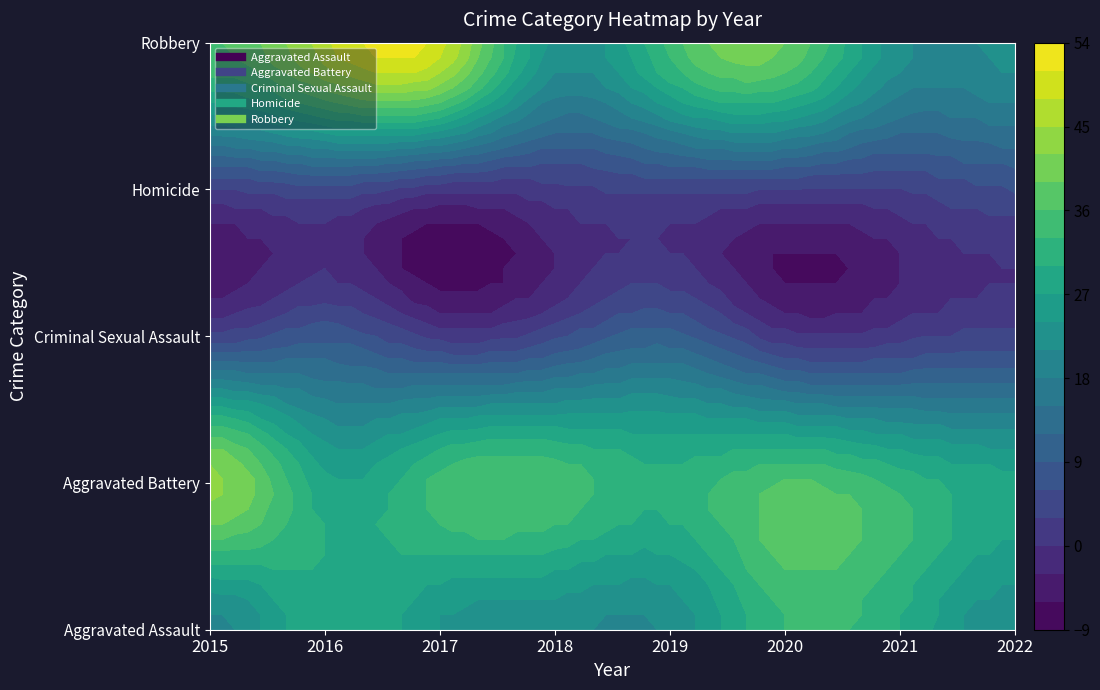

Which series has the largest total across all categories?

Robbery